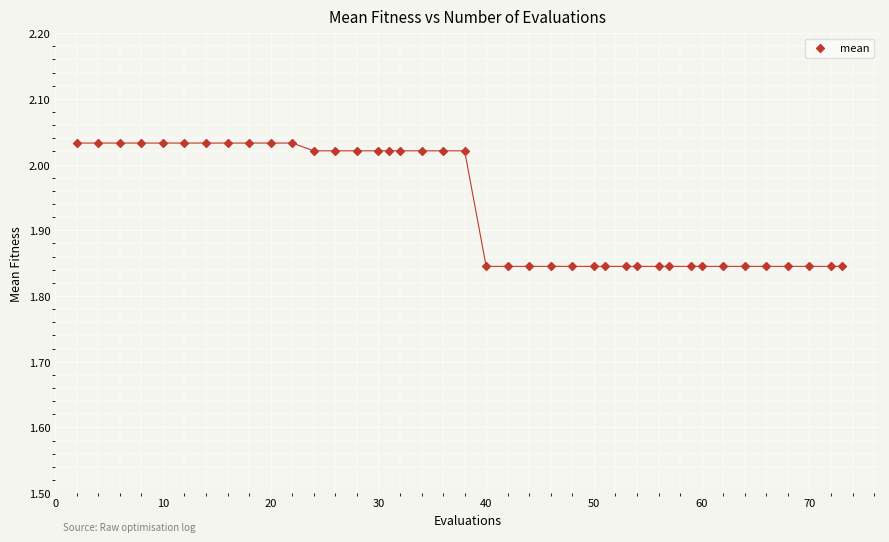

What is the range of X values (max minus min)?

71.0